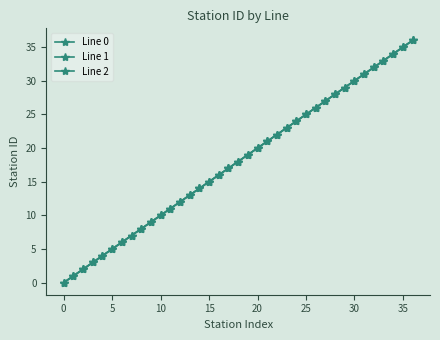

Reading left to right, what are all the values shown in this chart?

Line 0: 0	1	2	3	4	5	6	7	8	9	10	11	12	13	14	15	16	17	18	19	20	21	22	23	24	25	26	27	28	29	30	31	32	33	34	35	36
Line 1: 0	1	2	3	4	5	6	7	8	9	10	11	12	13	14	15	16	17	18	19	20	21	22	23	24	25	26	27	28	29	30	31	32	33	34	35	36
Line 2: 0	1	2	3	4	5	6	7	8	9	10	11	12	13	14	15	16	17	18	19	20	21	22	23	24	25	26	27	28	29	30	31	32	33	34	35	36